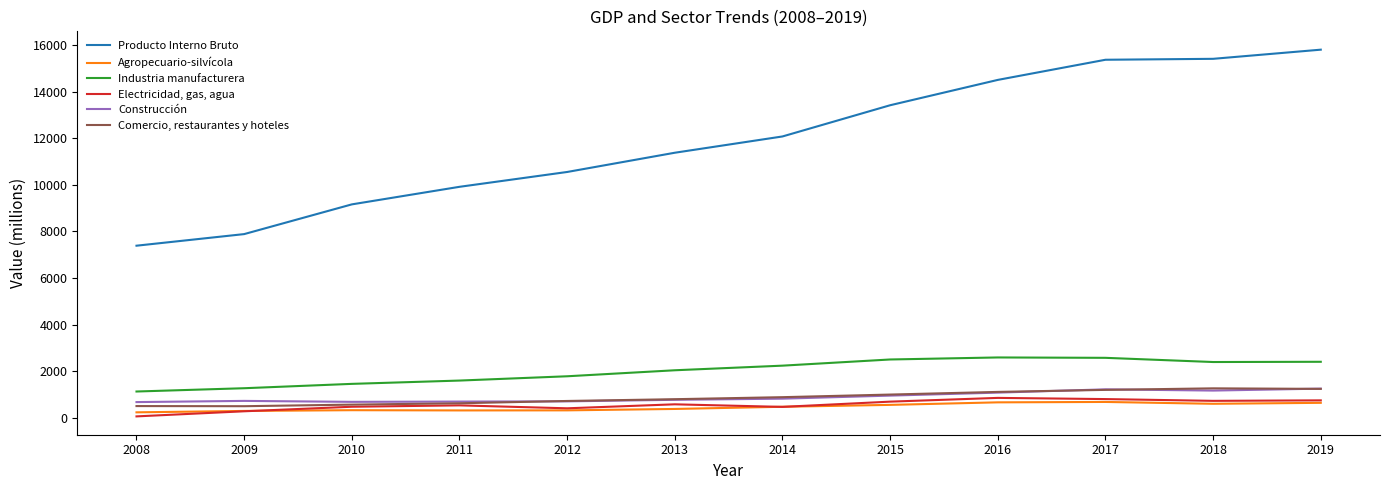

What value does the Comercio, restaurantes y hoteles series have at 2018, to the nearest 100?

1300